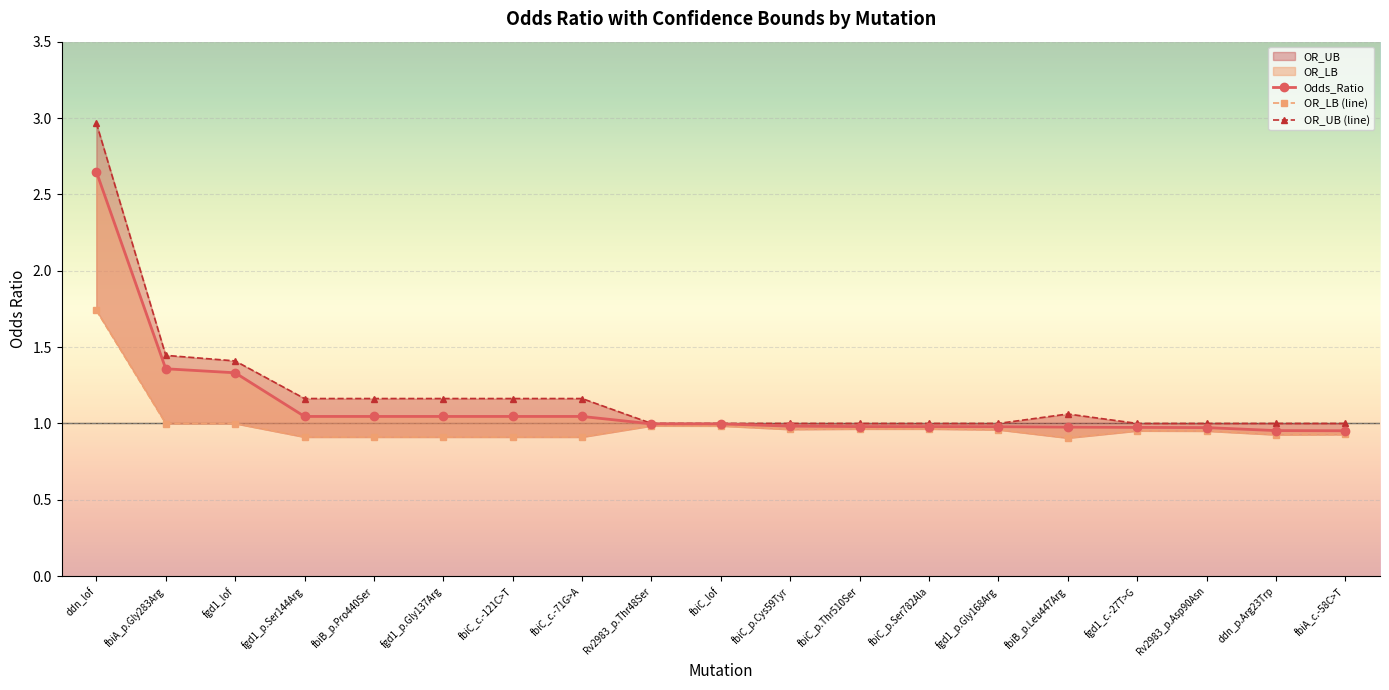

Which has a higher value, fbiC_lof or fgd1_p.Gly137Arg?

fgd1_p.Gly137Arg